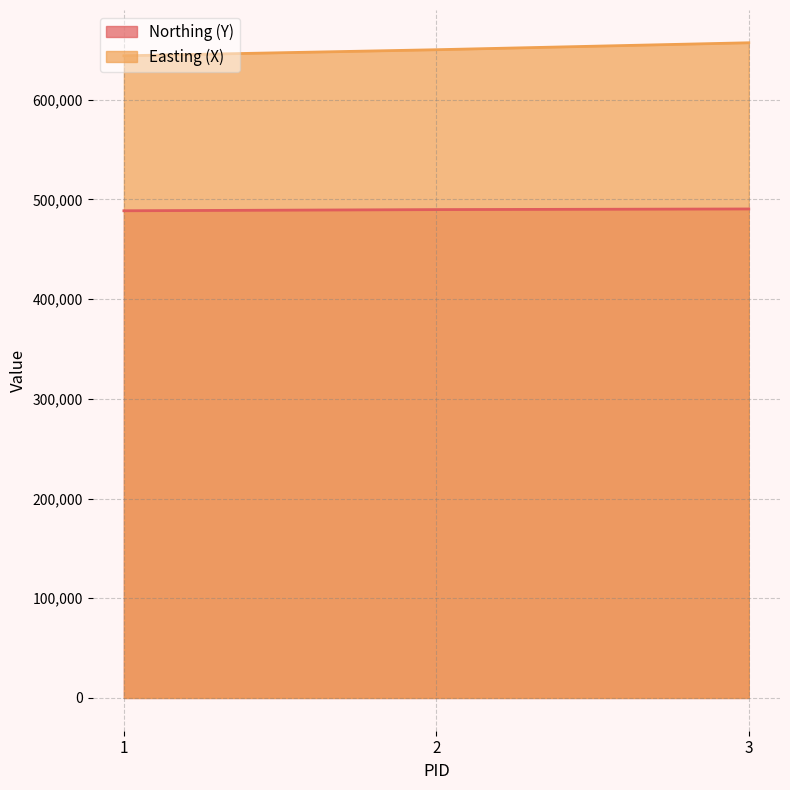

Does the chart display data point markers on the line(s)?

No